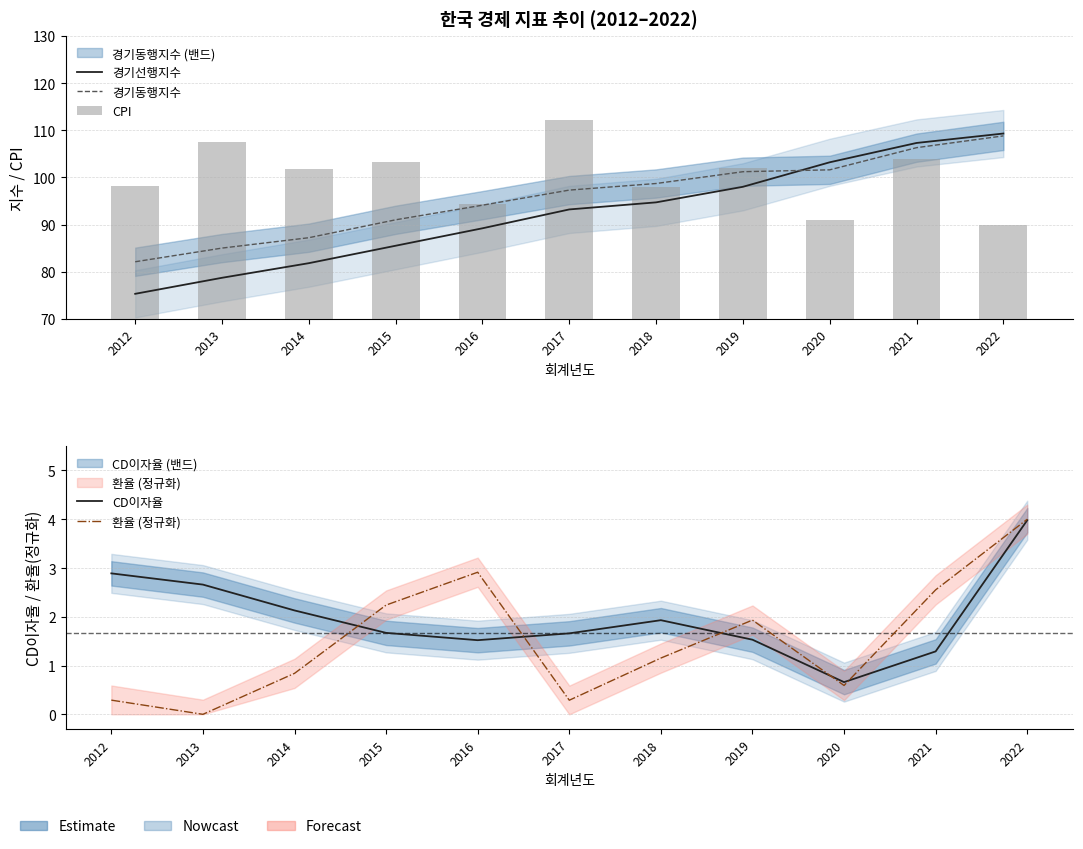

What is the difference between the highest and lowest values at 2016?

92.8